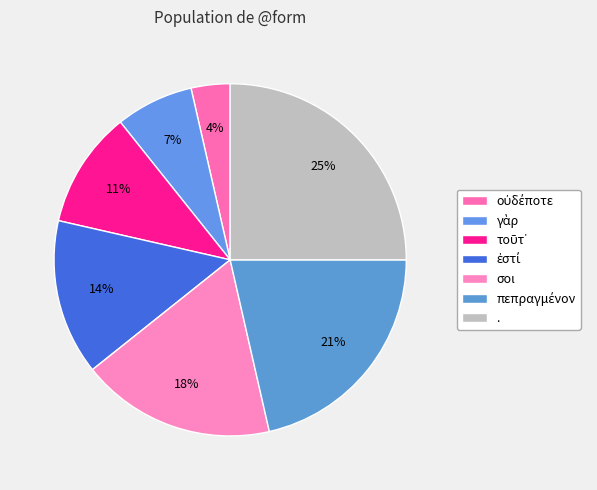

How many segments does this pie chart have?

7